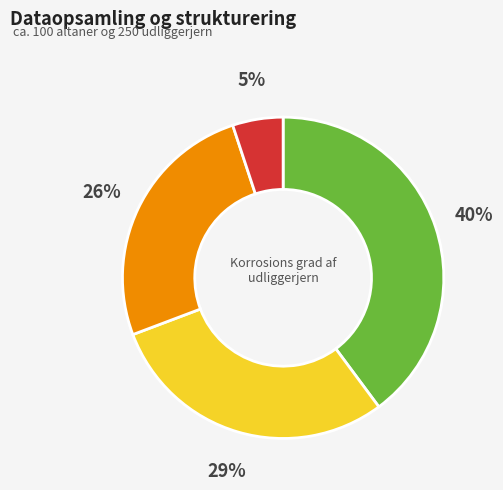

Is there a majority slice in this chart?

No